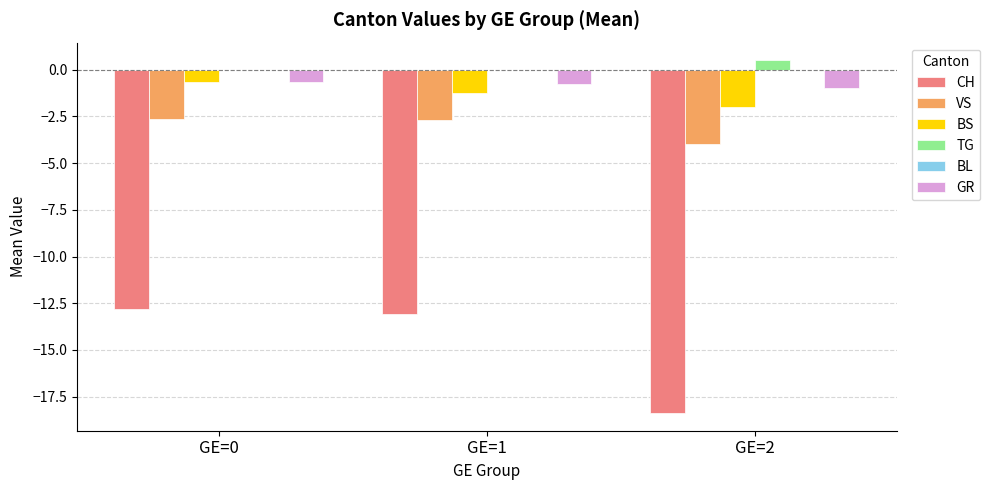

What is the average value of the TG series?

0.2